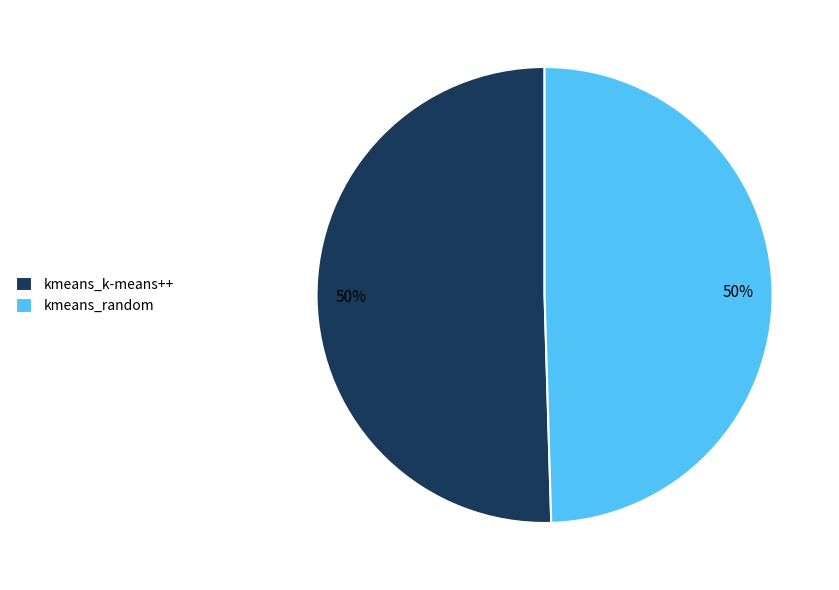

Do kmeans_k-means++ and kmeans_random together represent more than half of the pie?

Yes